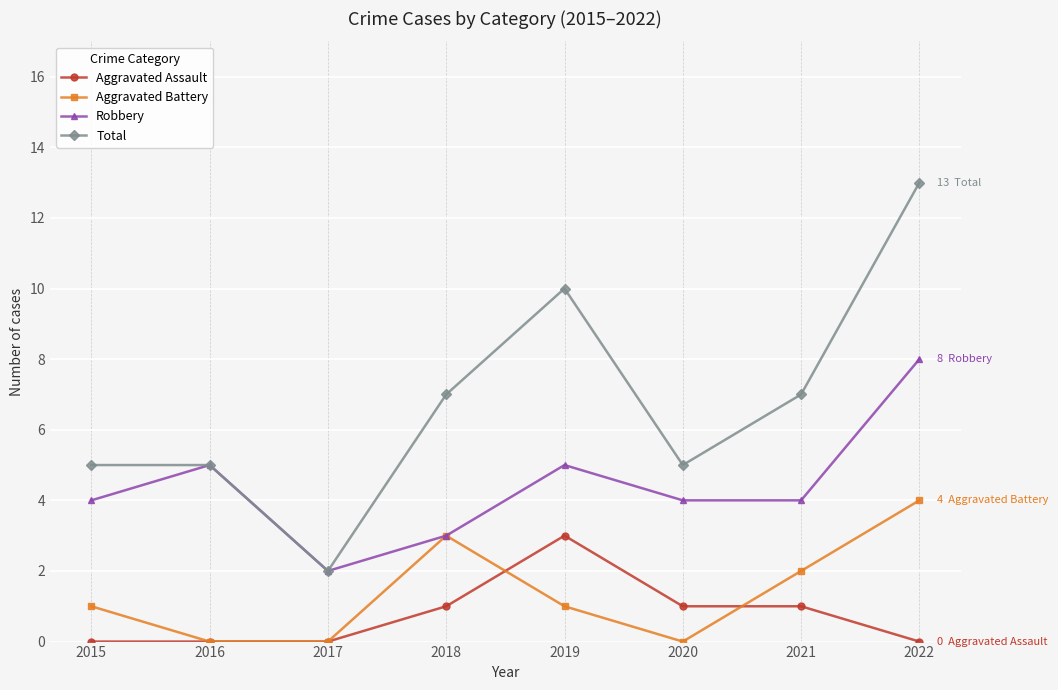

At which label does Aggravated Assault reach its peak?

2019